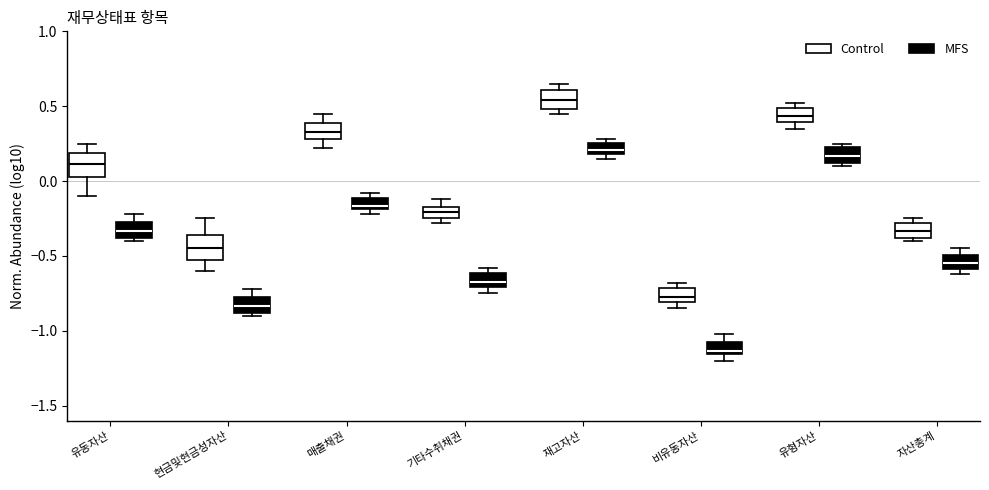

Which box has the lowest median line?

비유동자산 (MFS)